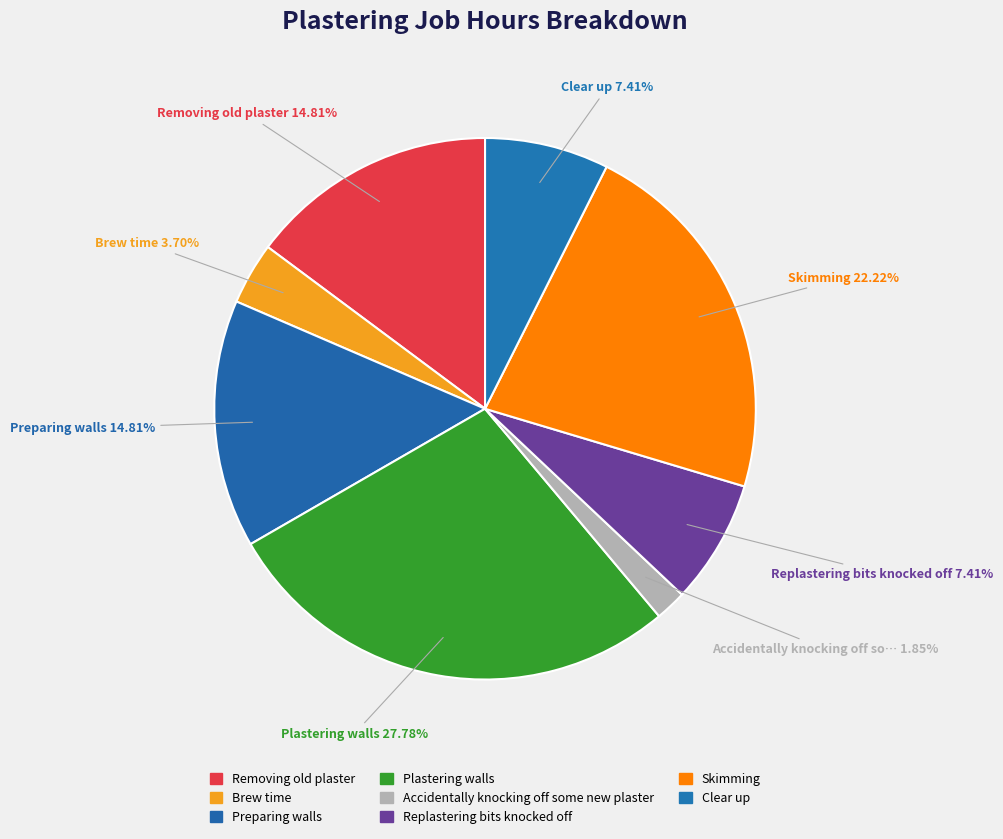

Approximately how many times larger is the value at Skimming compared to Removing old plaster?

1.5